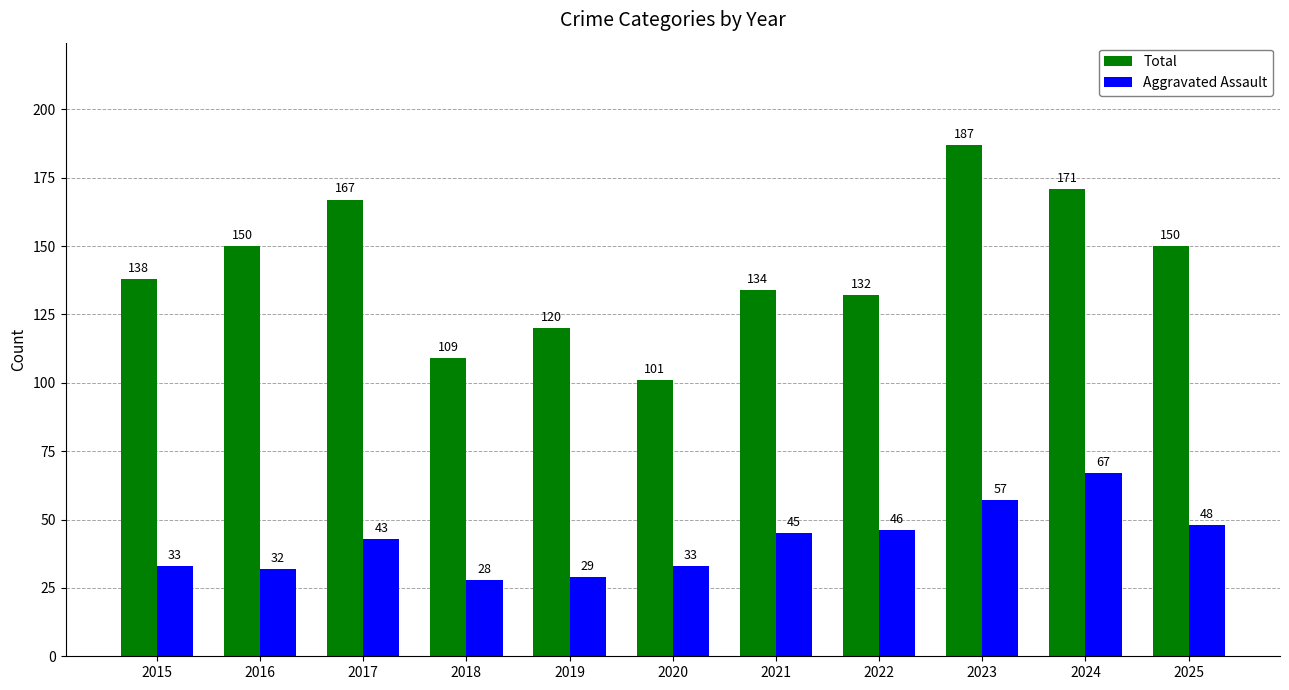

At 2021, list the series in order from largest to smallest.

Total, Aggravated Assault